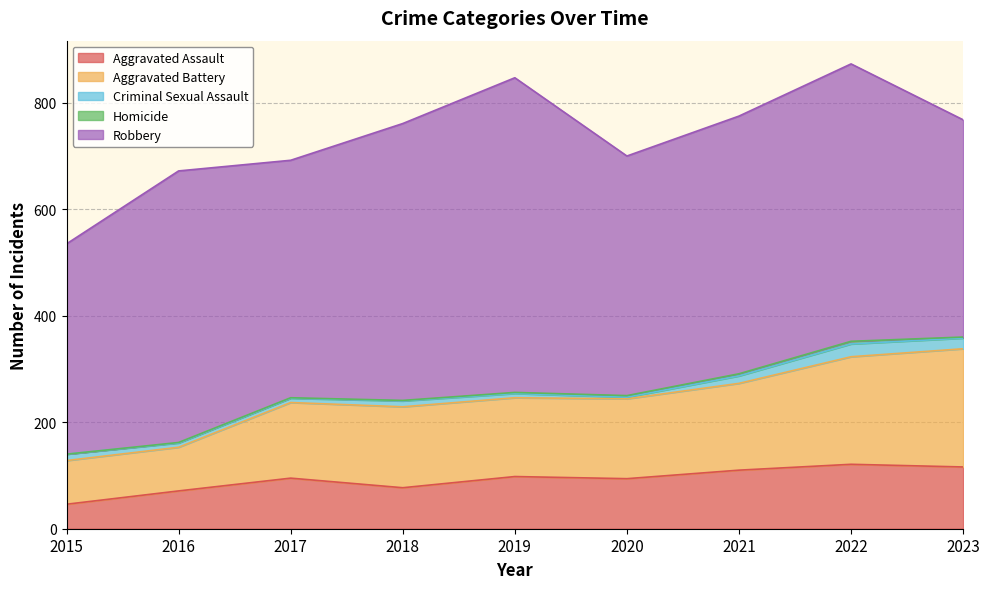

Which series has the largest total across all categories?

Robbery